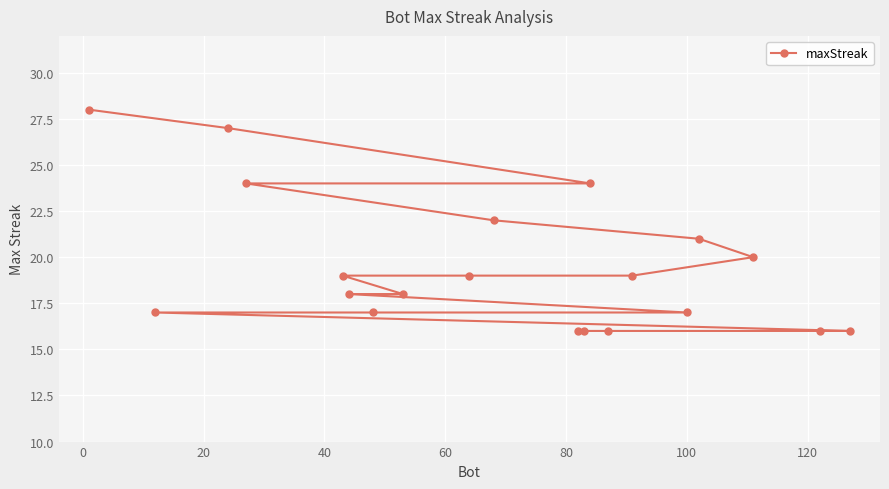

What is the difference between the maximum and second lowest values?

12